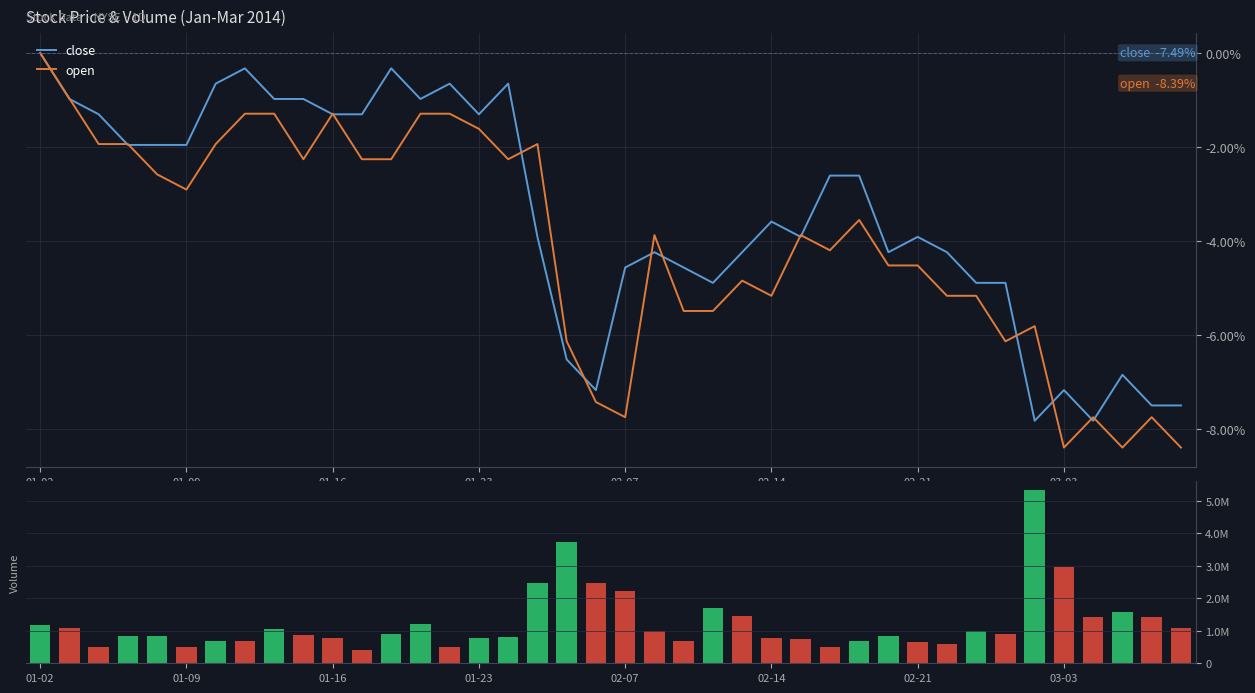

What is the difference between the second highest and minimum values in the close series?

7.5